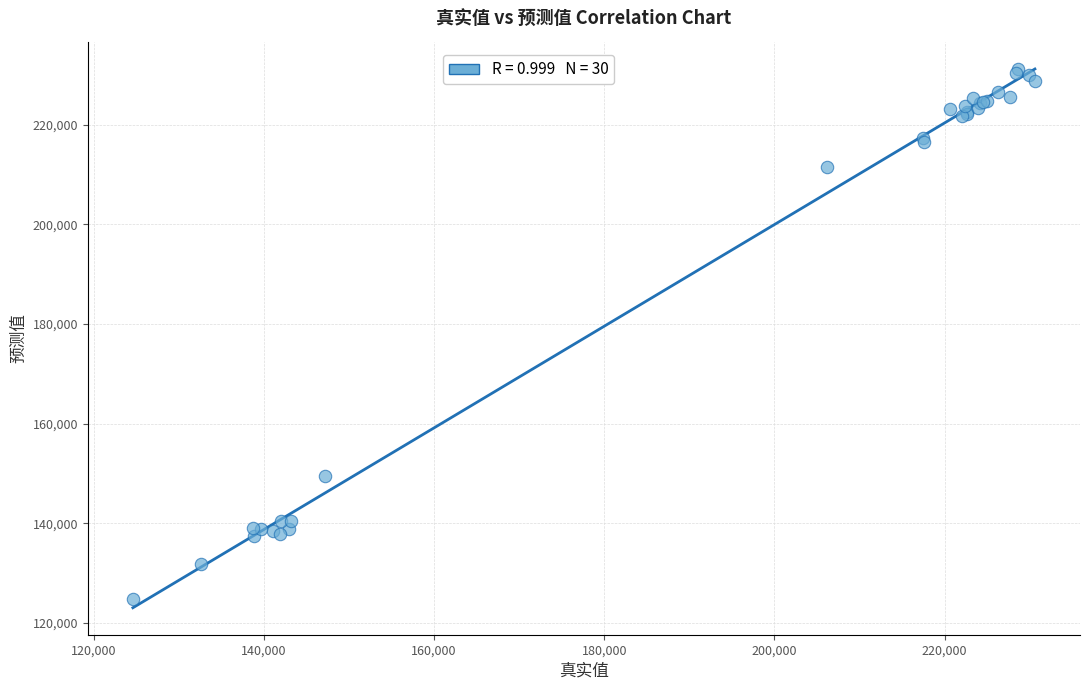

What Y value in the scatter plot is closest to 177994?

149441.1